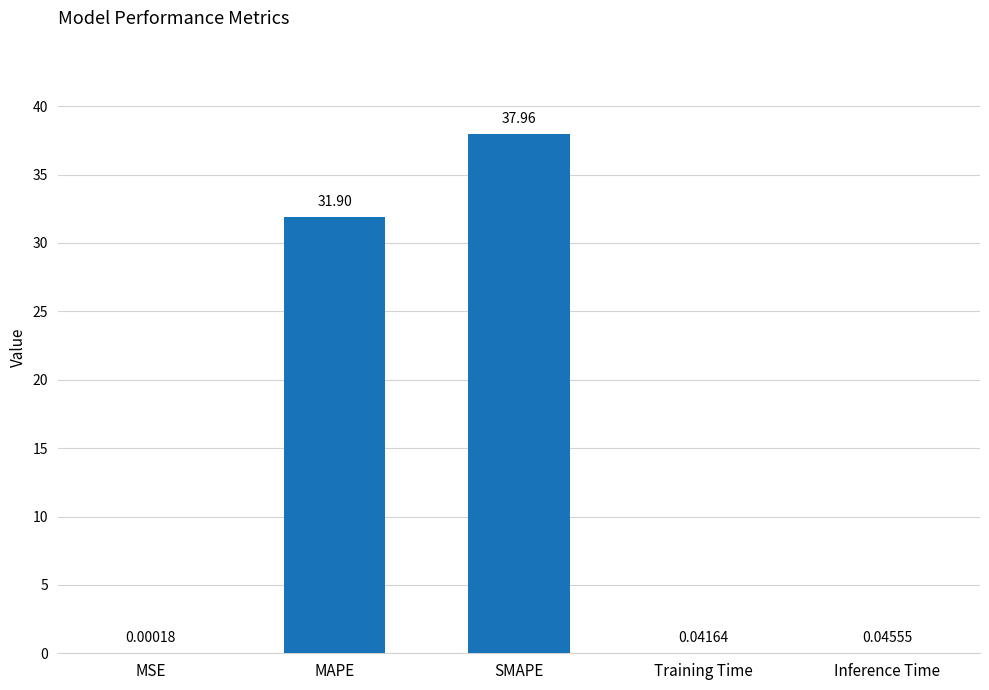

What is the sum of all values?

70.0